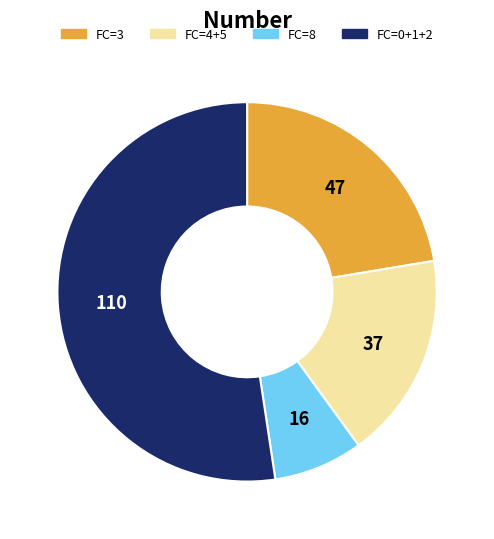

How many segments does this pie chart have?

4